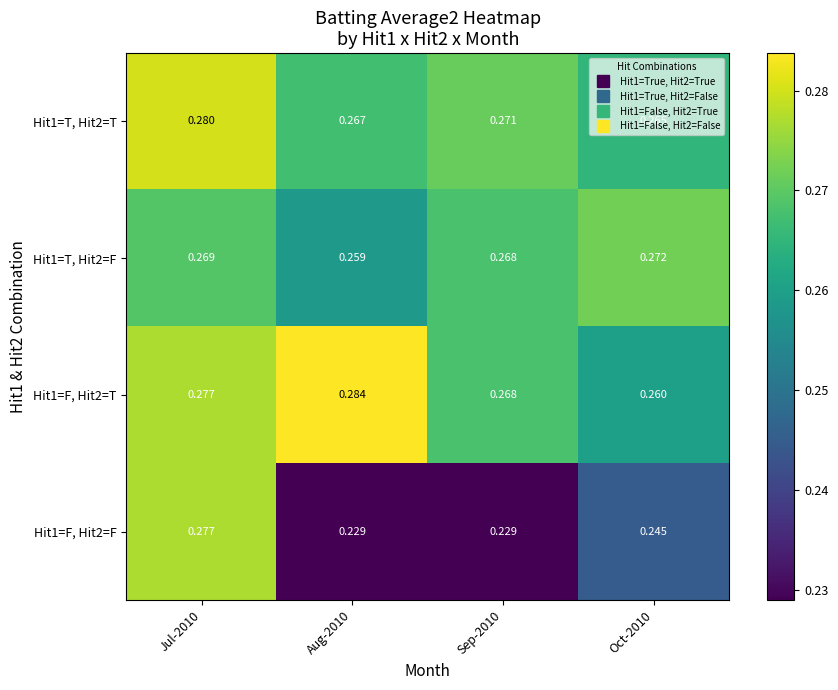

Is the value of Hit1=T, Hit2=T at Oct-2010 greater than the value of Hit1=F, Hit2=T at Sep-2010?

No